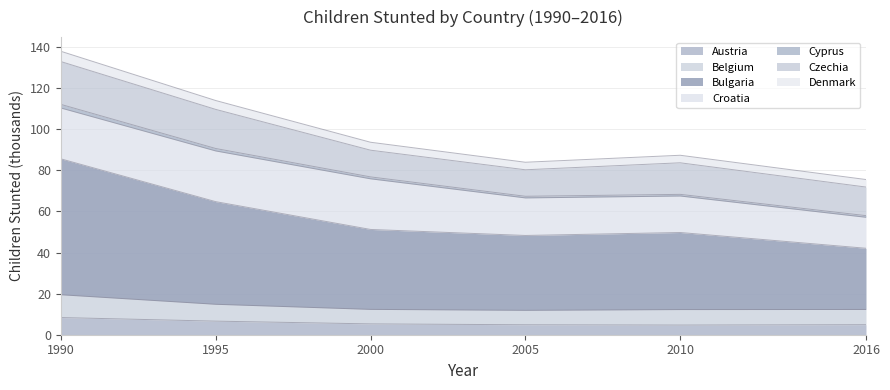

At which category is the sum across all series the highest?

1990